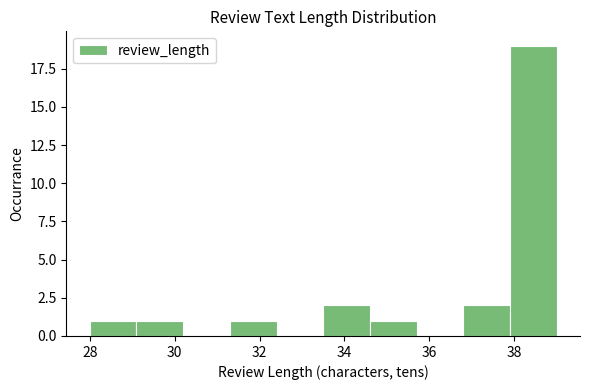

Reading left to right, list every bar in this chart as the range it spans on the x-axis followed by its height. Neither the bar edges nor the heights are printed on the chart, so give them approximately, as read against the axes.

28.0 to 29.1: 1
29.1 to 30.2: 1
30.2 to 31.3: 0
31.3 to 32.4: 1
32.4 to 33.5: 0
33.5 to 34.6: 2
34.6 to 35.7: 1
35.7 to 36.8: 0
36.8 to 37.9: 2
37.9 to 39.0: 19